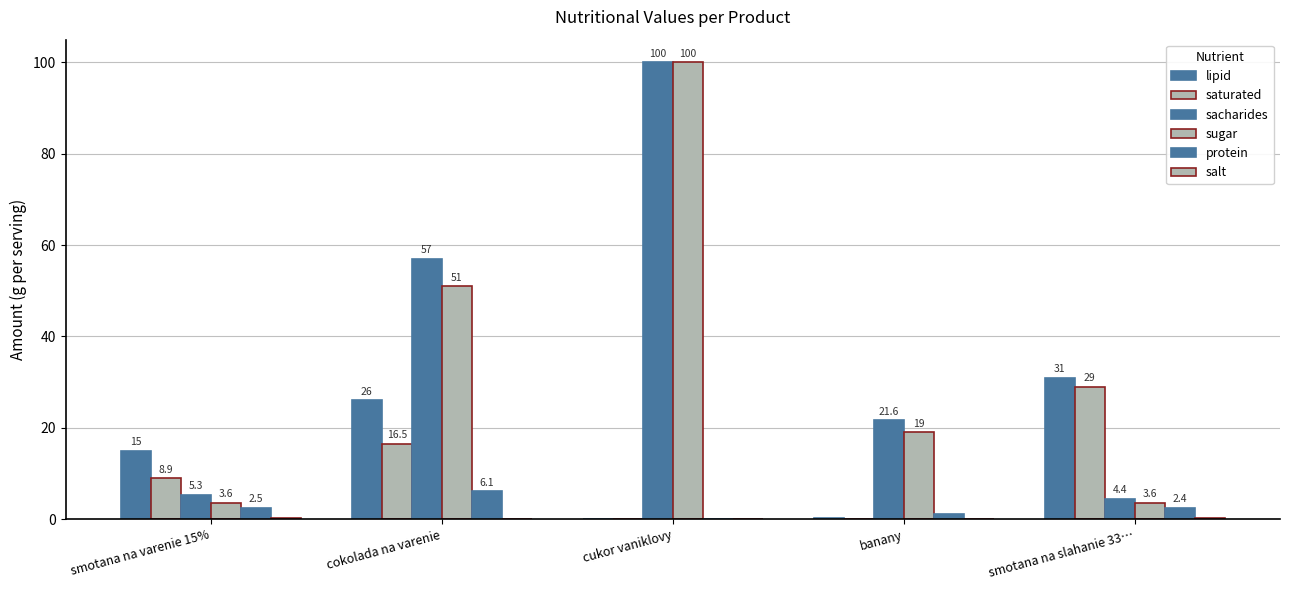

Are the bars grouped side by side (vs. stacked)?

Yes